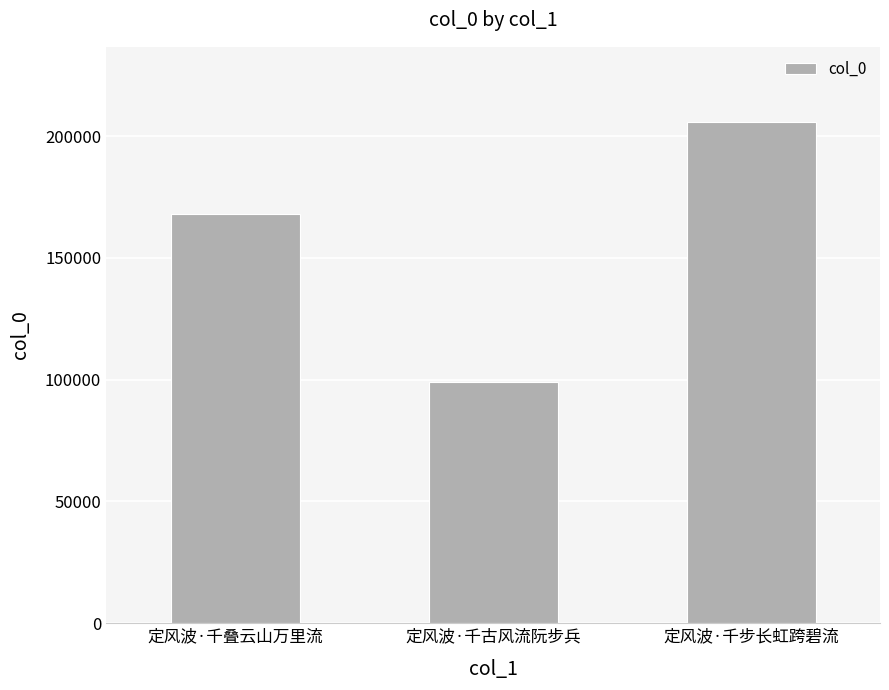

Approximately how many times larger is the value at 定风波·千古风流阮步兵 compared to 定风波·千步长虹跨碧流?

0.5